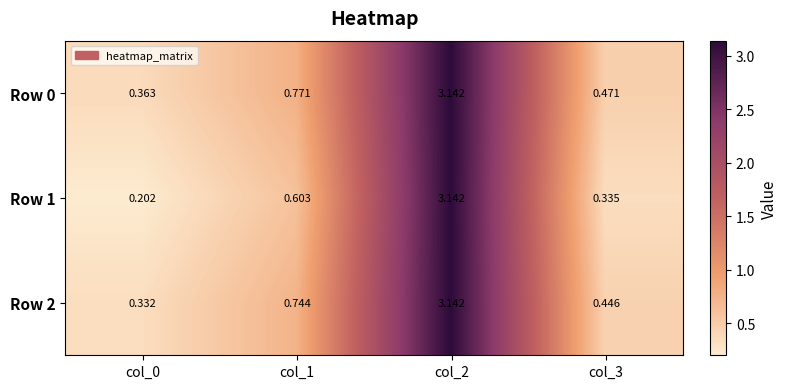

At col_1, list the series in order from smallest to largest.

Row 1, Row 2, Row 0